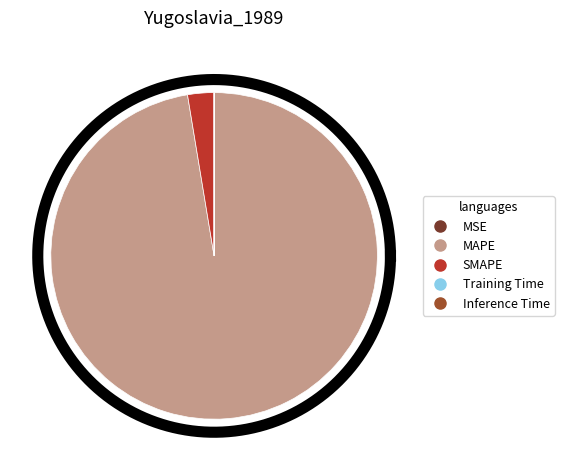

Rank the categories by value from highest to lowest.

MAPE, SMAPE, MSE, Training Time, Inference Time